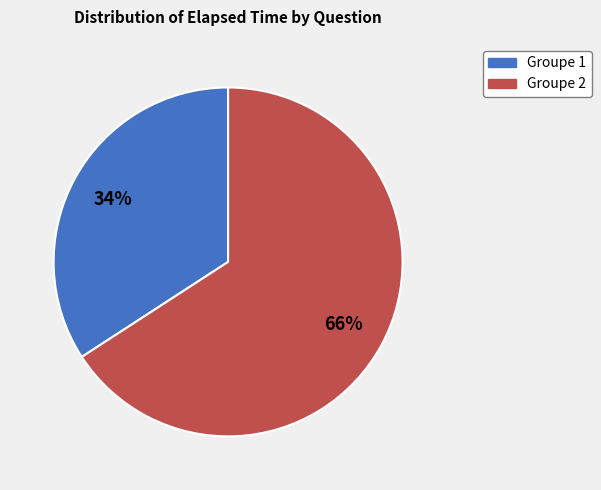

To the nearest percent, what is the average slice percentage?

50%